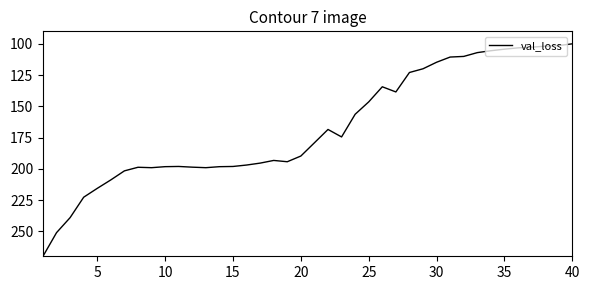

What is the maximum value shown in the chart?

270.0